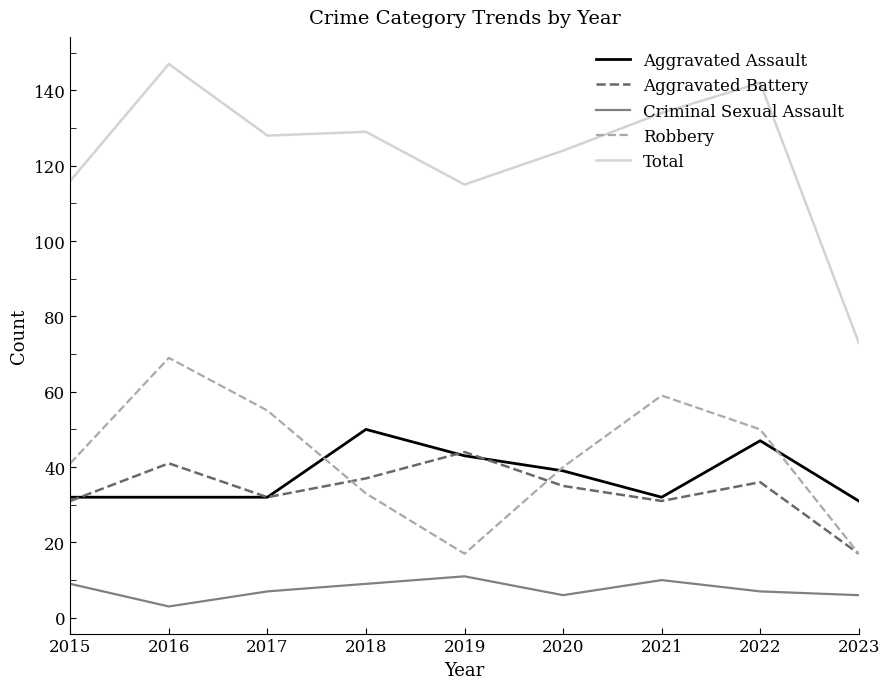

What is the difference between the maximum and minimum values in the Robbery series?

52